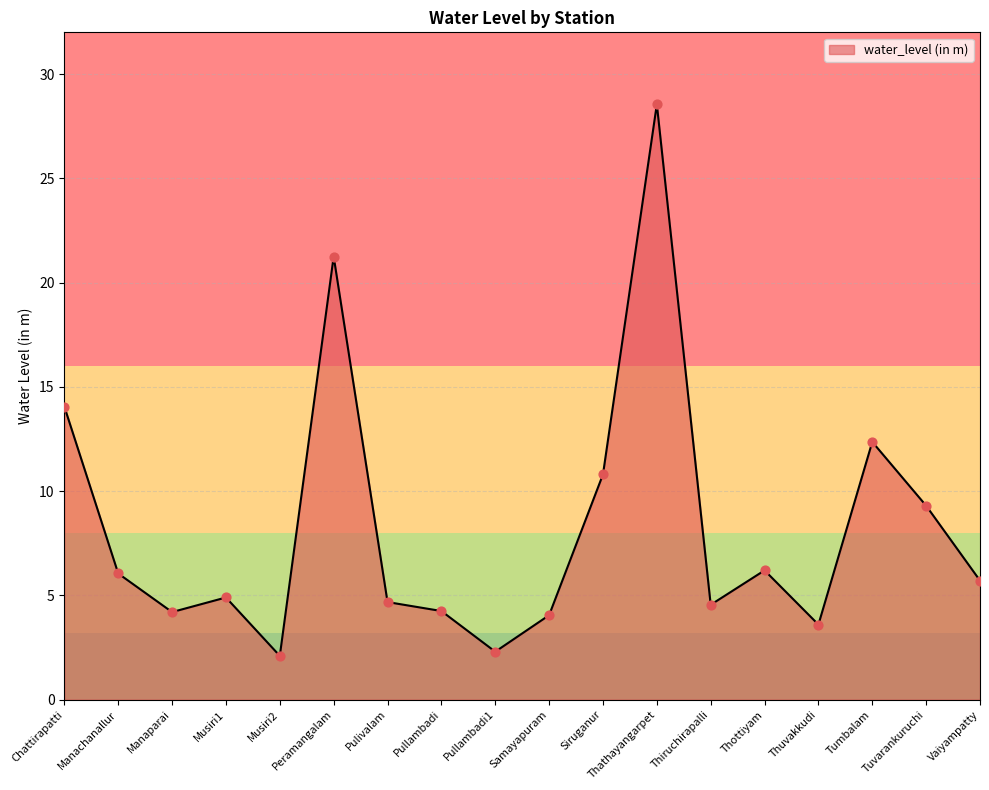

What is the ratio of the value at Musiri1 to the value at Manaparai?

1.2